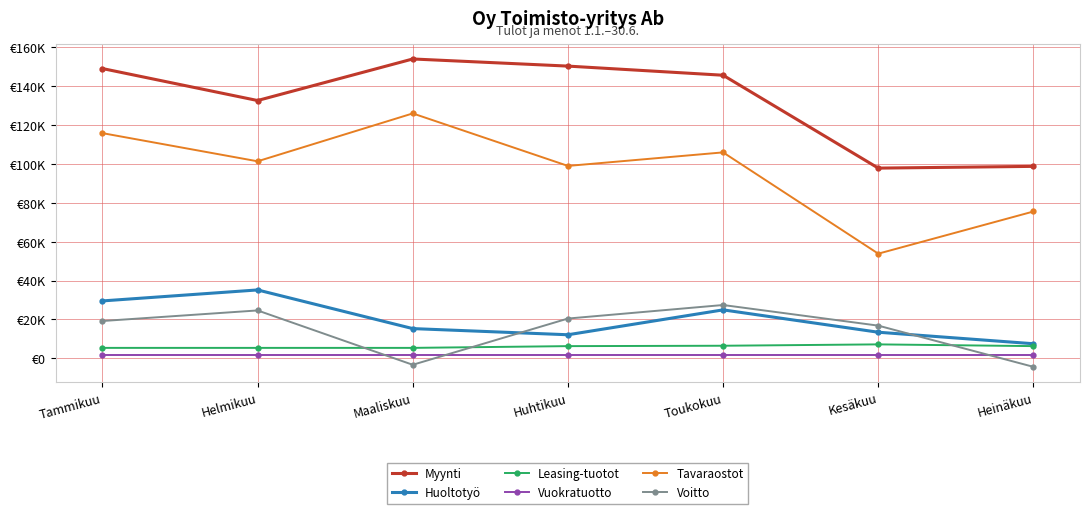

Which series has the widest spread of values?

Tavaraostot